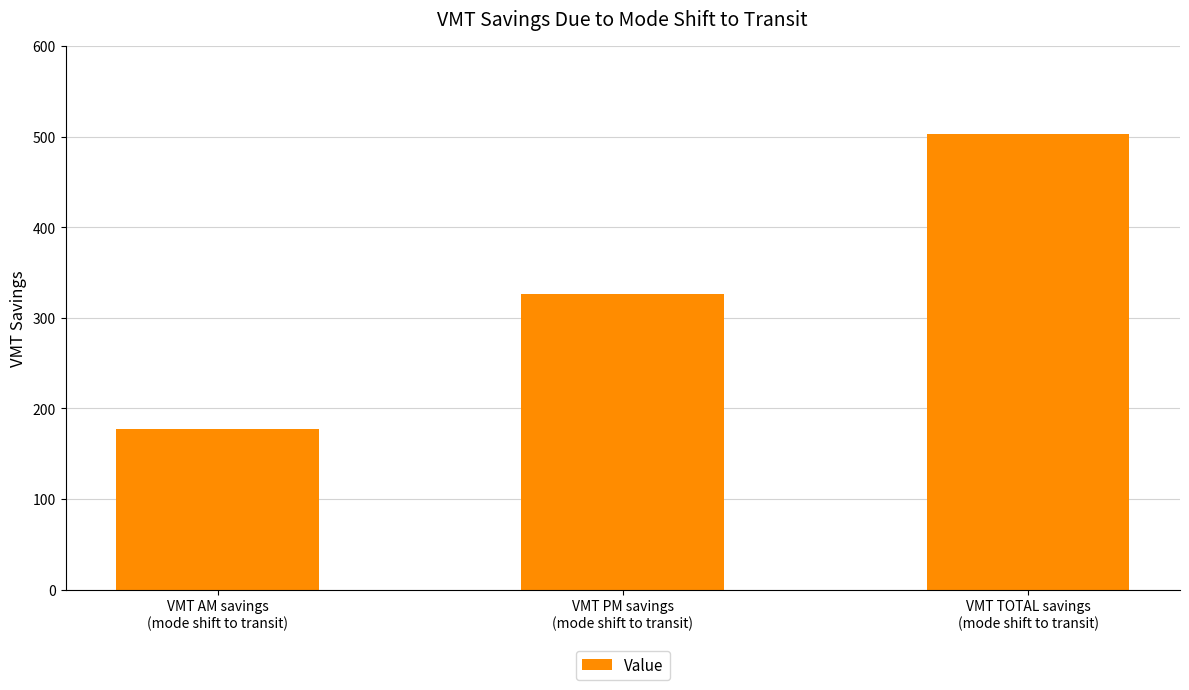

Between VMT PM savings
(mode shift to transit) and VMT TOTAL savings
(mode shift to transit), which is larger?

VMT TOTAL savings
(mode shift to transit)